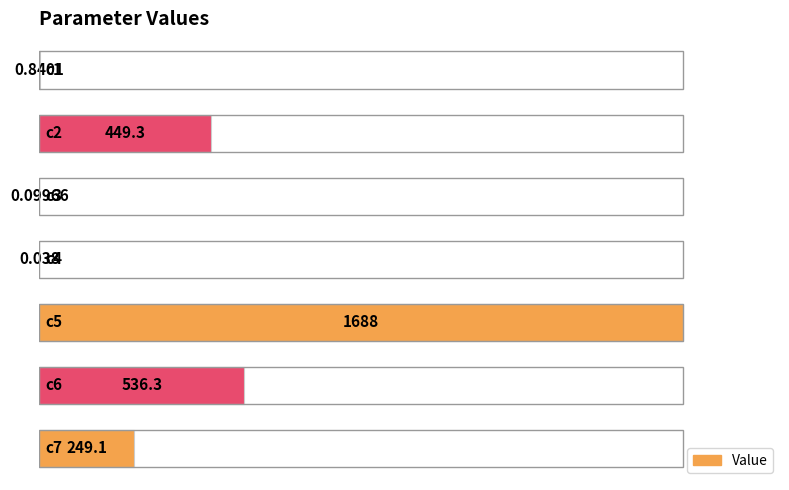

How many distinct data groups are displayed?

1